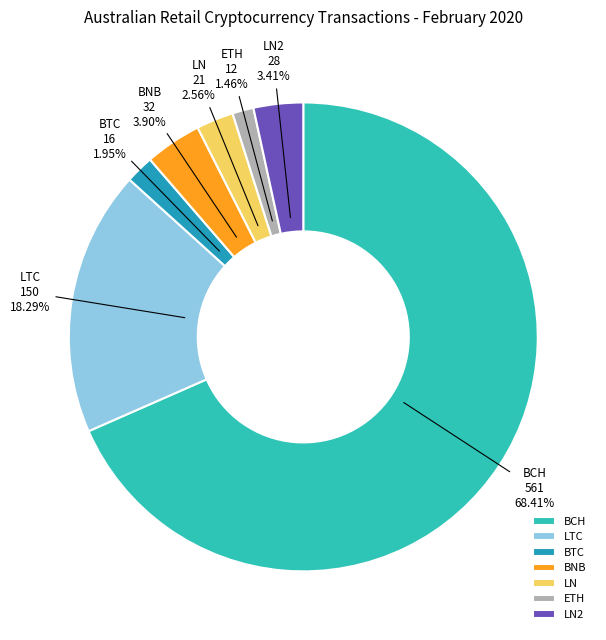

To the nearest percent, what is the average slice percentage?

14%